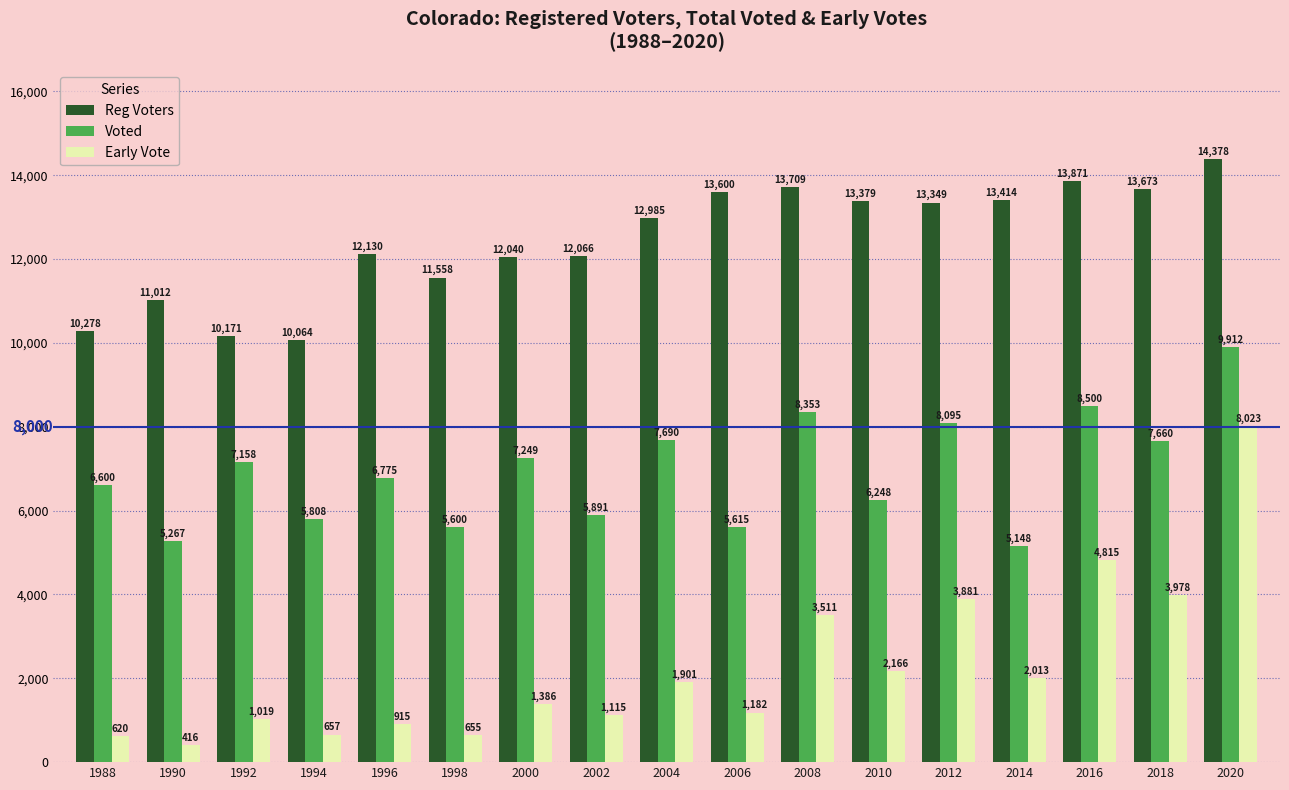

List the labels in order of Voted value, smallest first.

2014, 1990, 1998, 2006, 1994, 2002, 2010, 1988, 1996, 1992, 2000, 2018, 2004, 2012, 2008, 2016, 2020